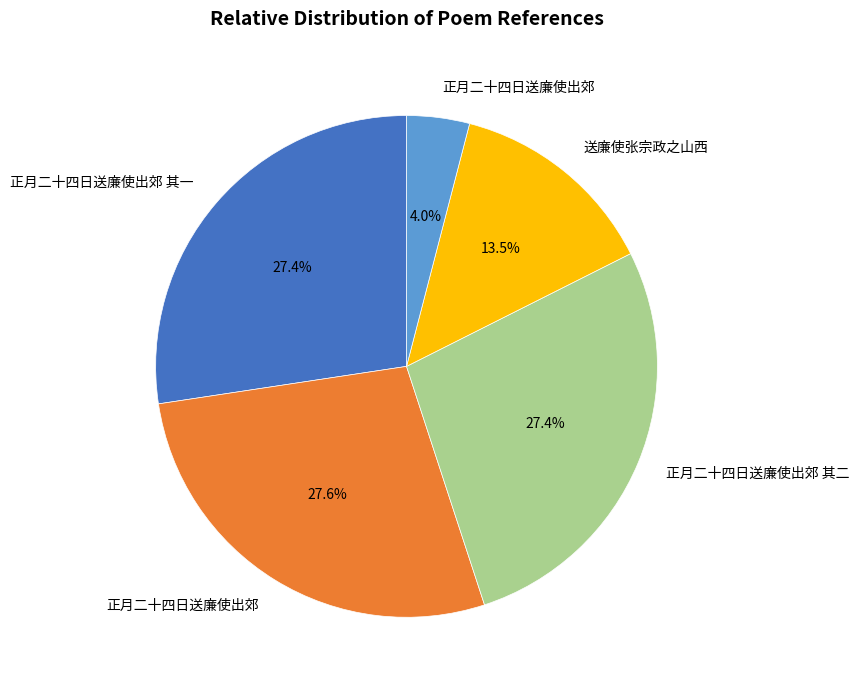

To the nearest percent, what is the difference between the largest and smallest slice percentages?

24%